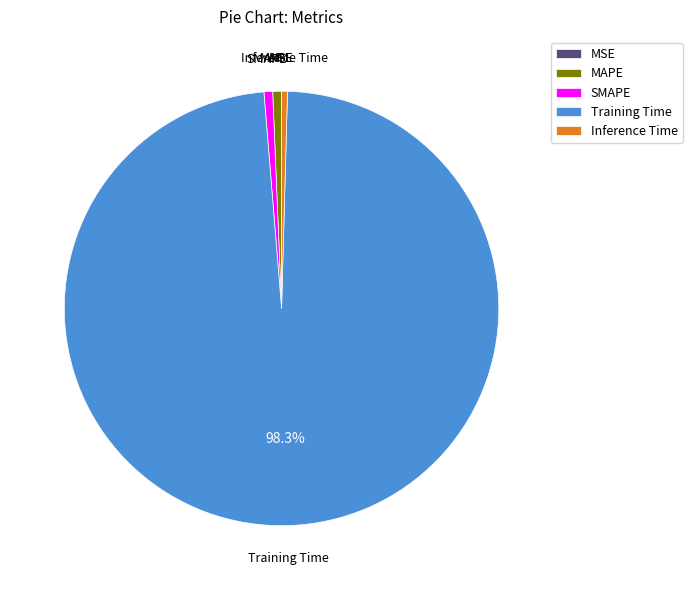

Which slice is the largest?

Training Time